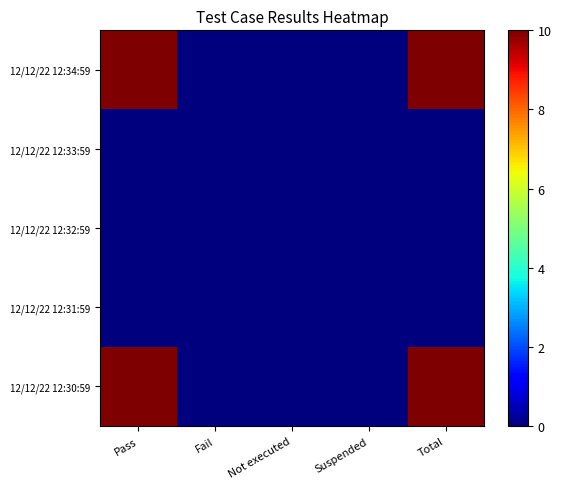

Reading left to right, what are all the values shown in this chart?

12/12/22 12:34:59: Pass=10	Fail=0	Not executed=0	Suspended=0	Total=10
12/12/22 12:33:59: Pass=0	Fail=0	Not executed=0	Suspended=0	Total=0
12/12/22 12:32:59: Pass=0	Fail=0	Not executed=0	Suspended=0	Total=0
12/12/22 12:31:59: Pass=0	Fail=0	Not executed=0	Suspended=0	Total=0
12/12/22 12:30:59: Pass=10	Fail=0	Not executed=0	Suspended=0	Total=10